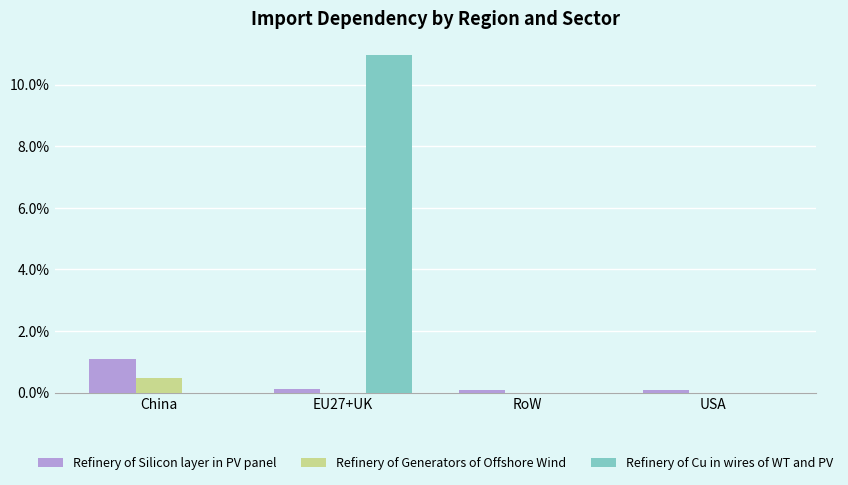

What are all the series names shown in the legend?

Refinery of Silicon layer in PV panel, Refinery of Generators of Offshore Wind, Refinery of Cu in wires of WT and PV